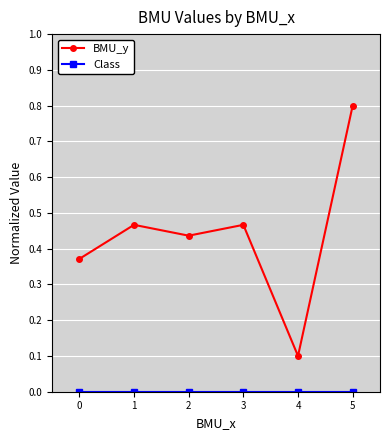

In BMU_y, how many points are higher than both neighbors (excluding endpoints)?

2